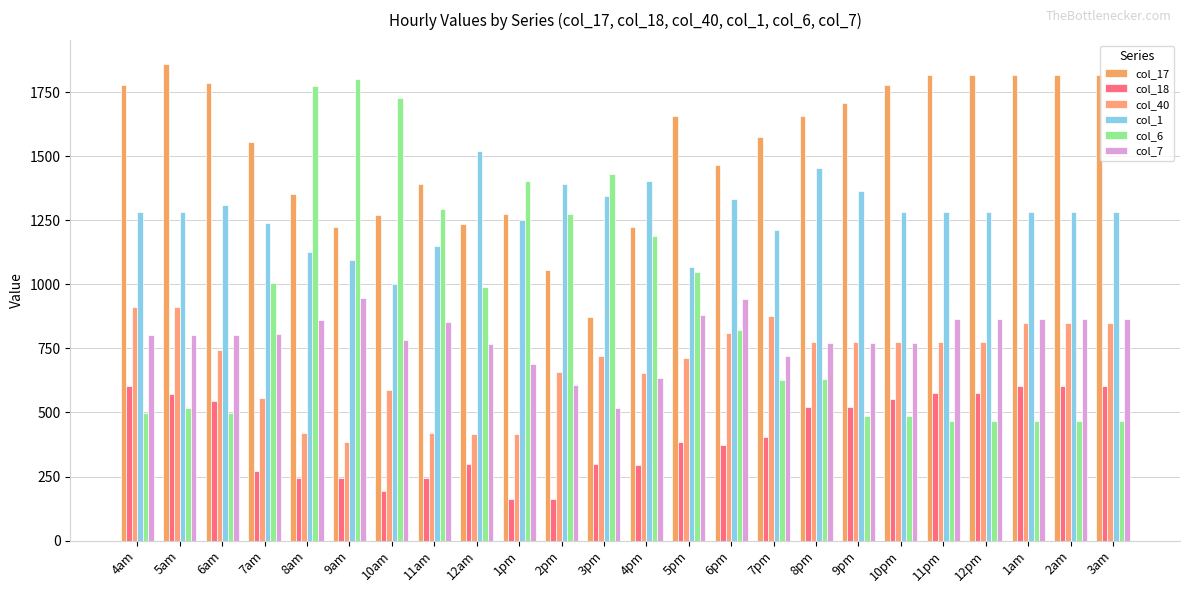

Are the bars horizontal?

No